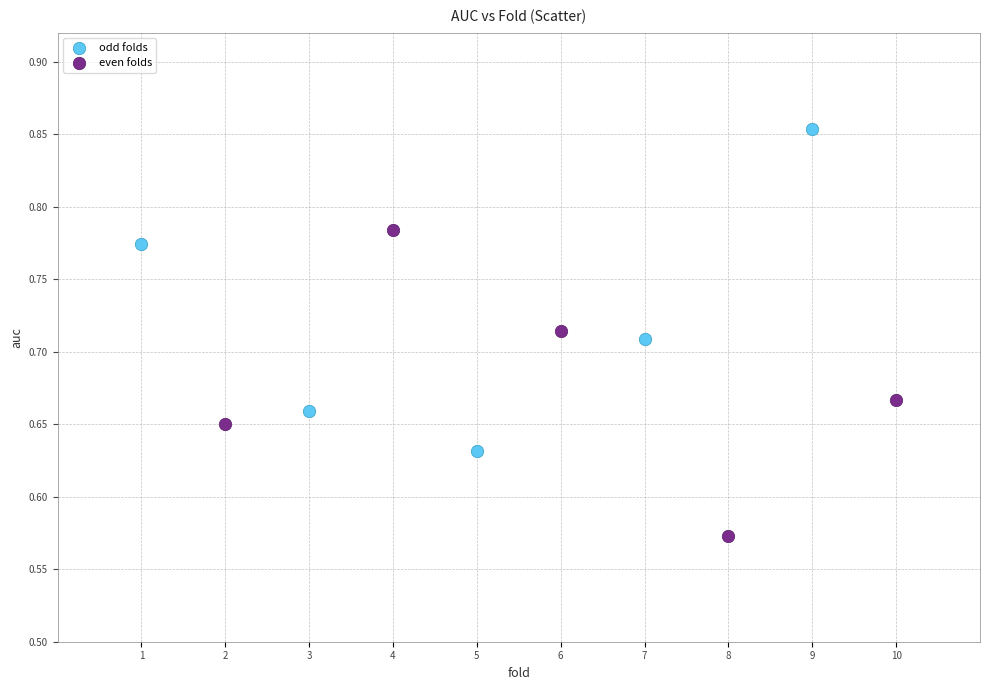

Which series reaches the maximum Y coordinate?

odd folds